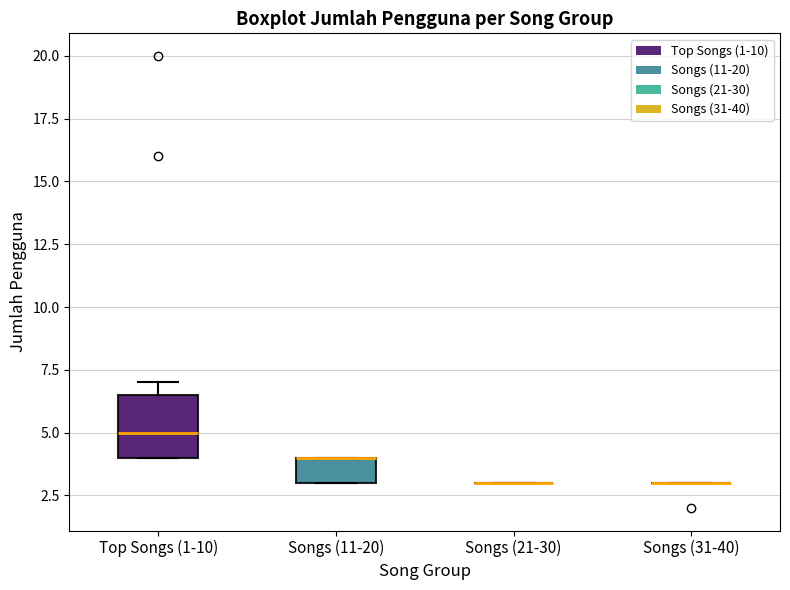

Reading left to right, read every box against the y-axis: the position of its median line, the range the box covers, and the ends of its whiskers. The values are not printed on the chart, so give them approximately, as read against the axis.

Top Songs (1-10): median 5.0, box 4.0 to 6.5, whiskers 4.0 to 7.0
Songs (11-20): median 4.0 (drawn on the box's upper edge), box 3.0 to 4.0, whiskers 3.0 to 4.0
Songs (21-30): box collapsed to a line at 3.0, whiskers 3.0 to 3.0
Songs (31-40): box collapsed to a line at 3.0, whiskers 3.0 to 3.0